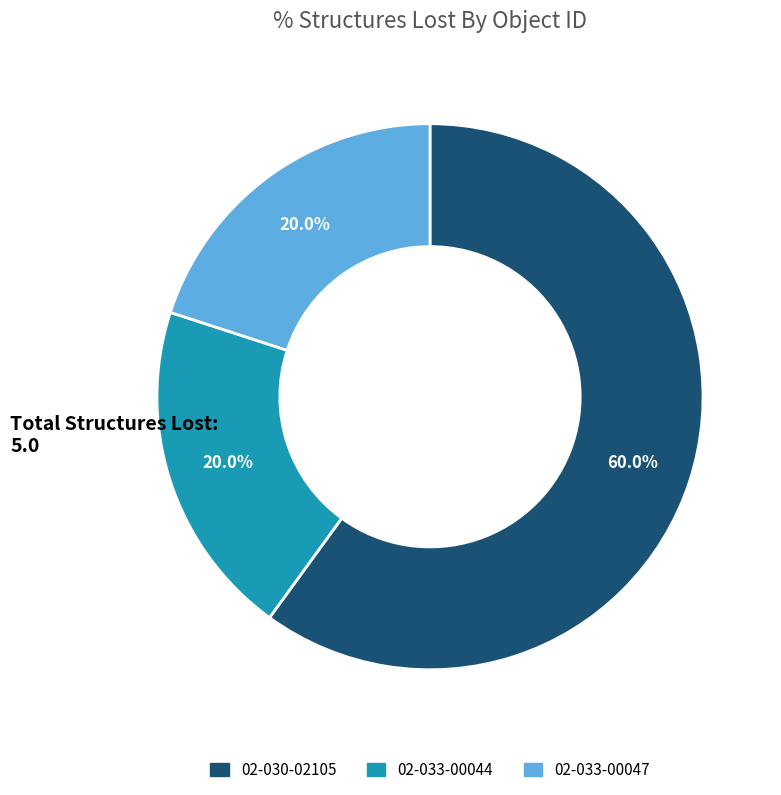

How many slices are in this pie chart?

3